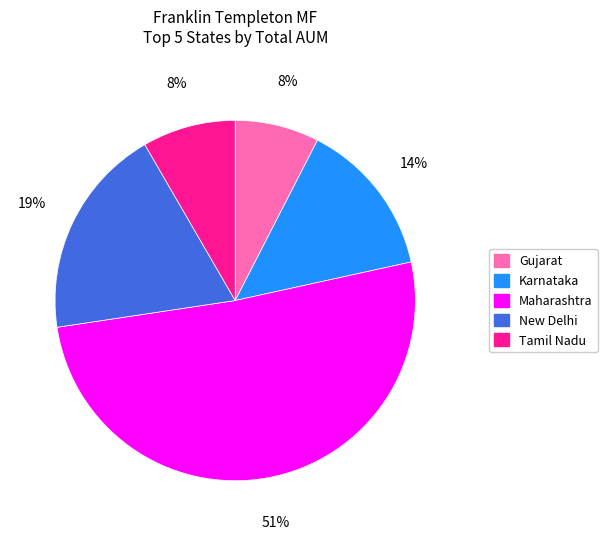

Do New Delhi and Karnataka together represent more than half of the pie?

No